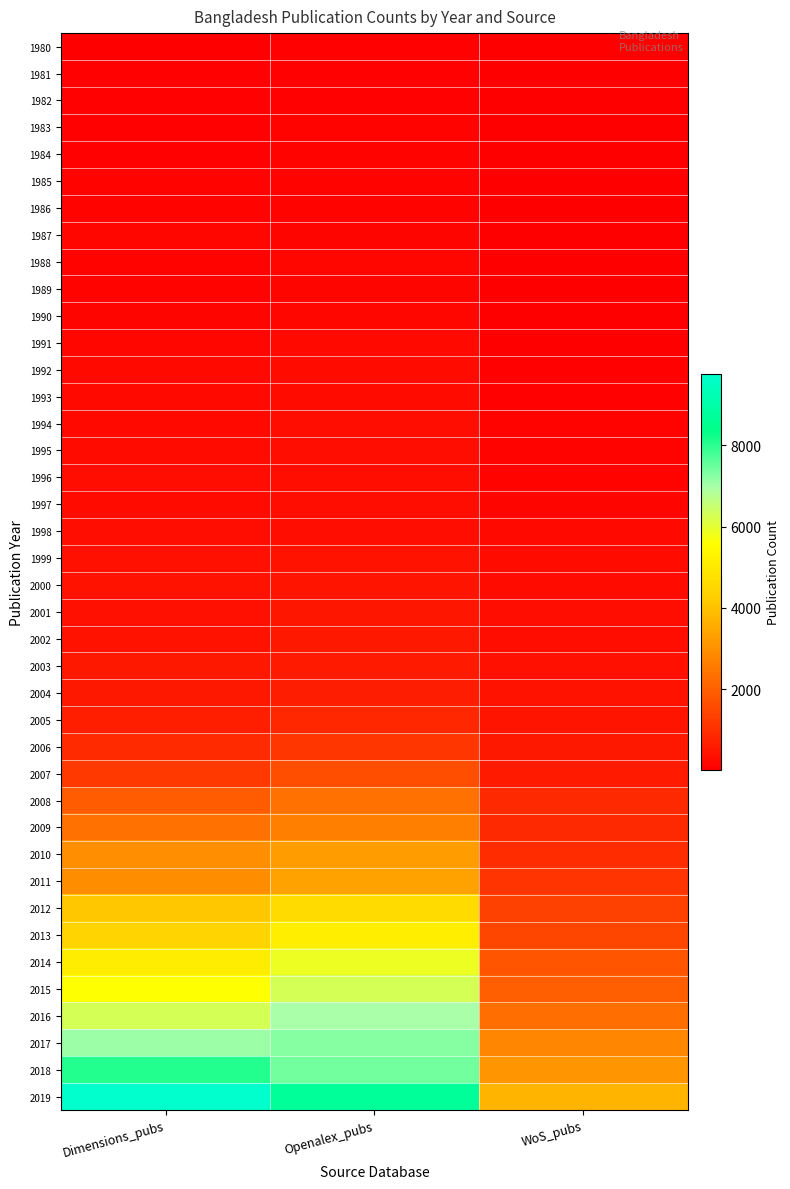

Rank the series by their maximum value, from lowest to highest.

1980, 1981, 1982, 1983, 1984, 1986, 1985, 1989, 1988, 1987, 1990, 1991, 1992, 1993, 1994, 1996, 1998, 1995, 1997, 1999, 2000, 2001, 2002, 2003, 2004, 2005, 2006, 2007, 2008, 2009, 2010, 2011, 2012, 2013, 2014, 2015, 2016, 2017, 2018, 2019